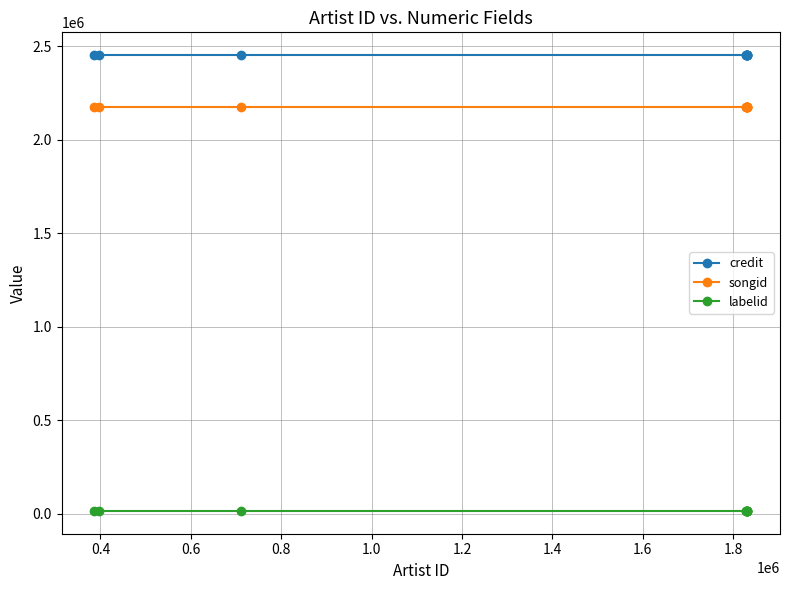

True or false: labelid and songid intersect in this chart.

False